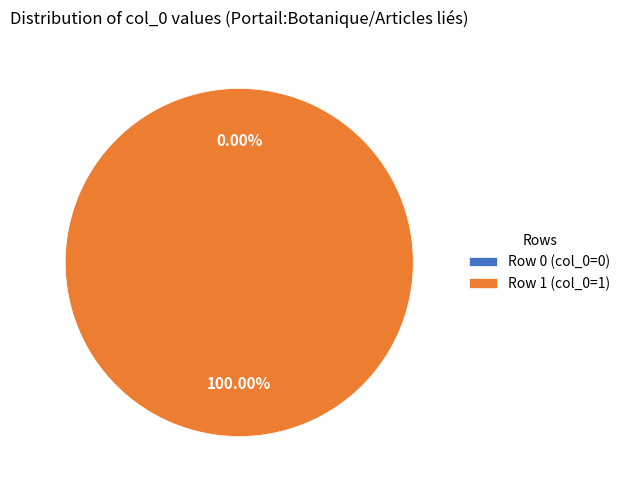

Rank the categories by value from highest to lowest.

Row 1, Row 0